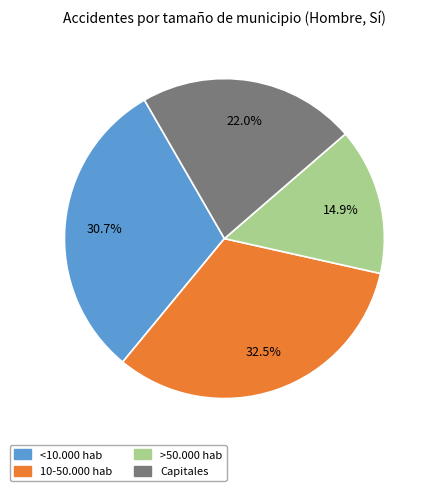

True or false: <10.000 hab accounts for 31% of the total.

True